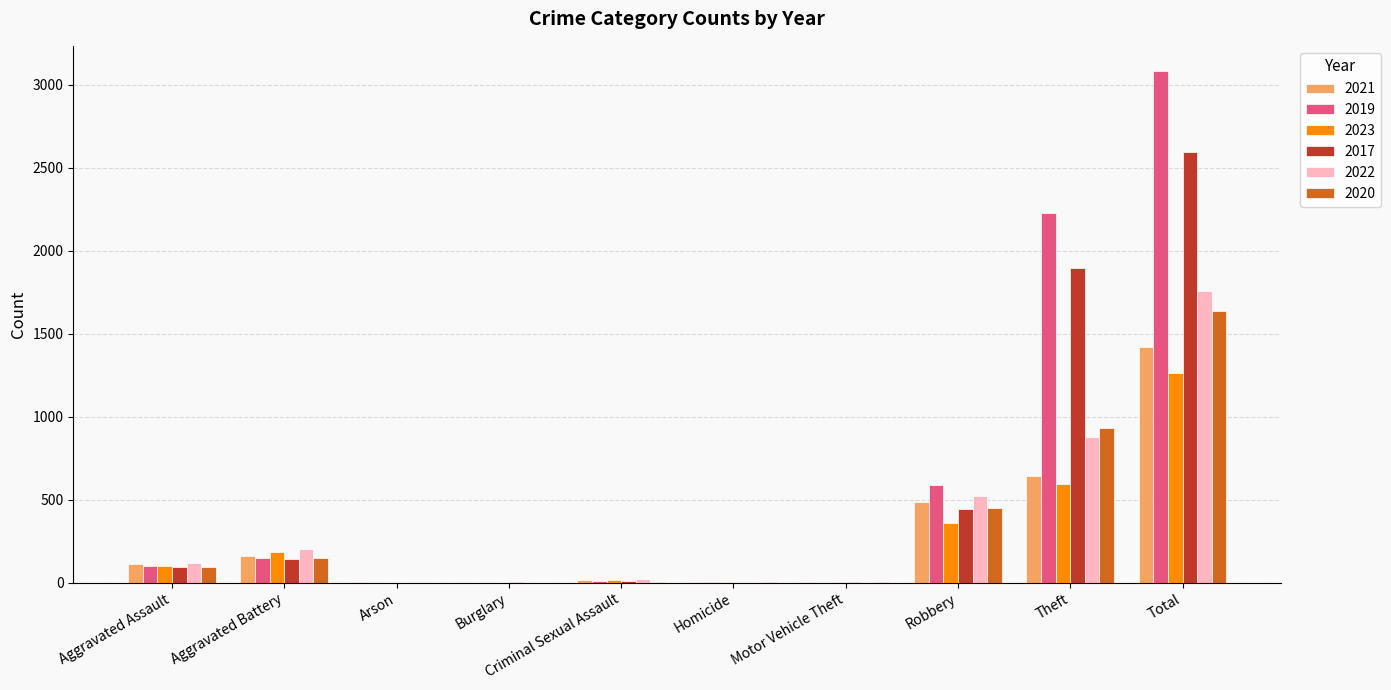

Are the bars horizontal?

No